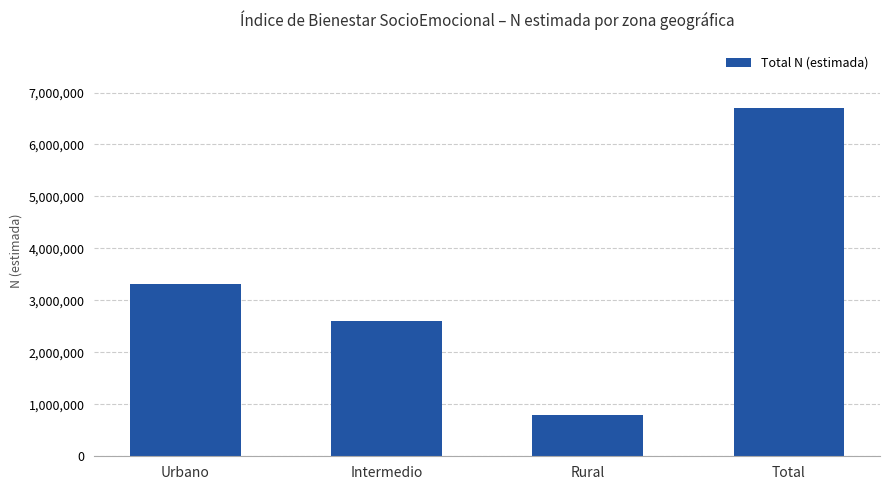

True or false: the data shows 328909 at Rural.

False